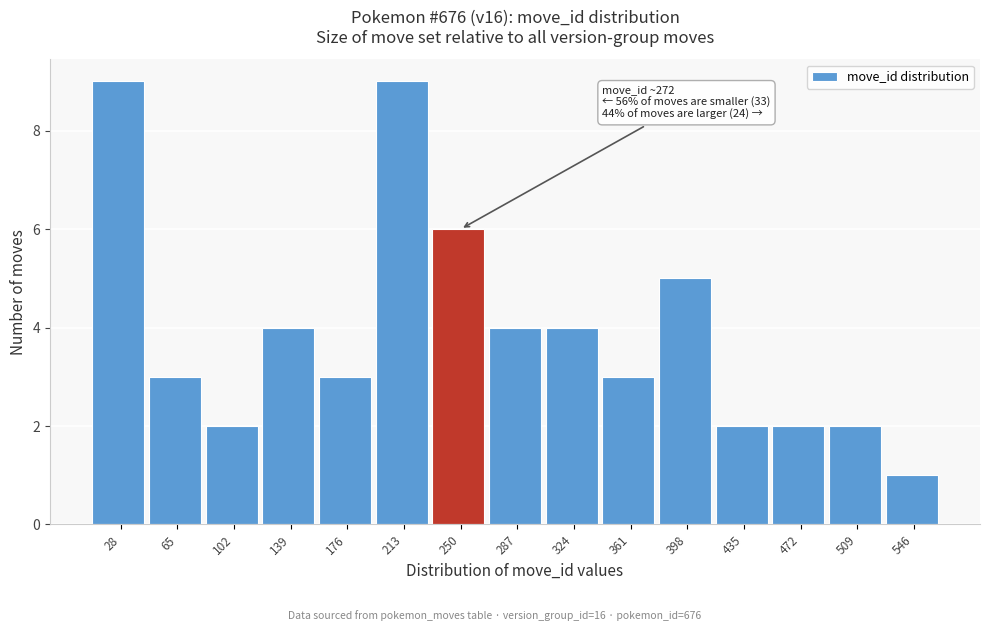

Reading right to left, what are all the values shown in this chart?

1	2	2	2	5	3	4	4	6	9	3	4	2	3	9